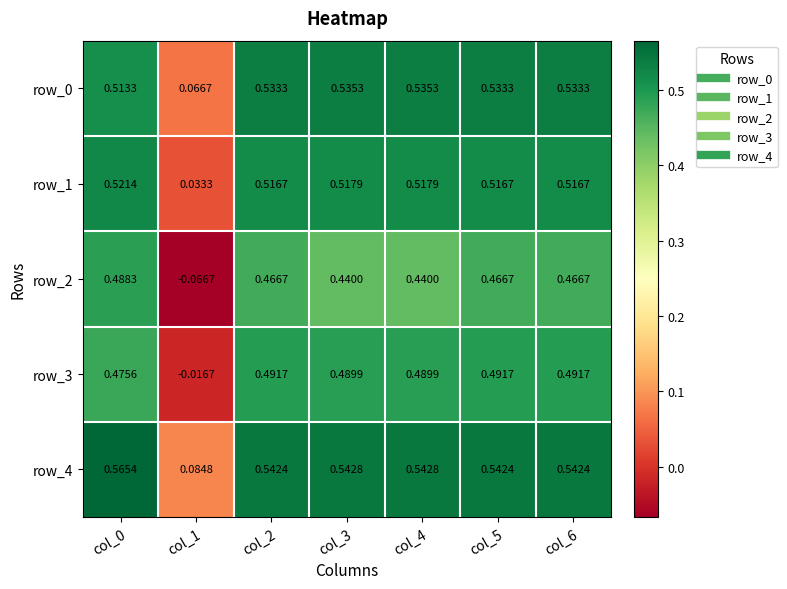

How many data points does each series have?

7